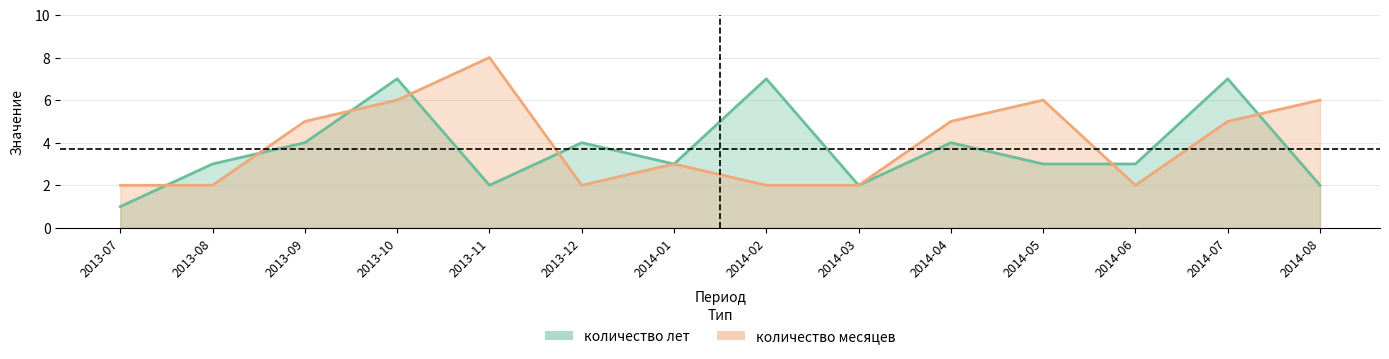

Rank the series by their maximum value, from highest to lowest.

количество месяцев, количество лет